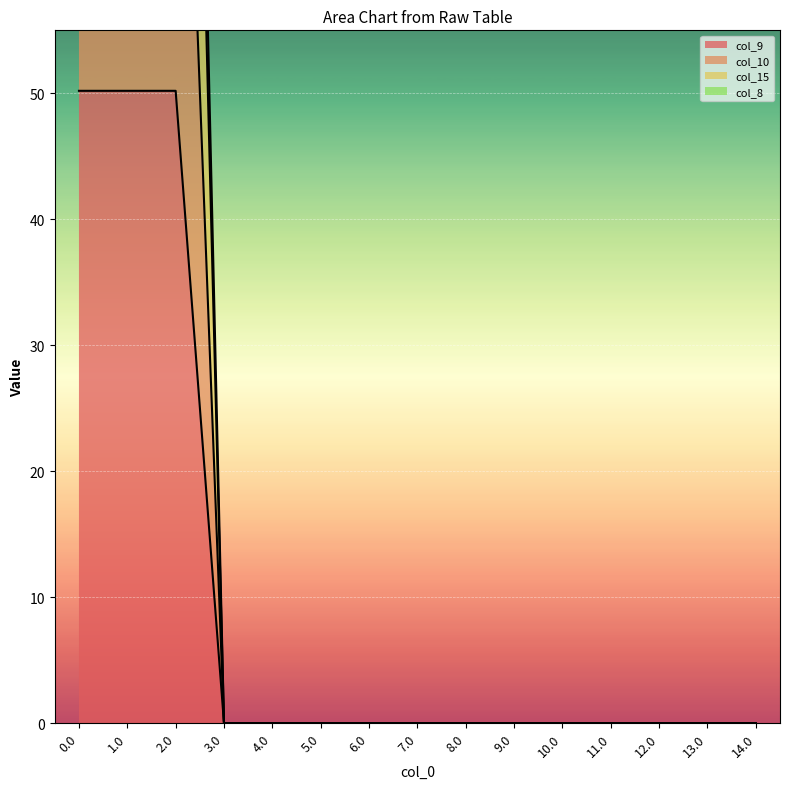

True or false: col_15 and col_10 cross at least once.

False